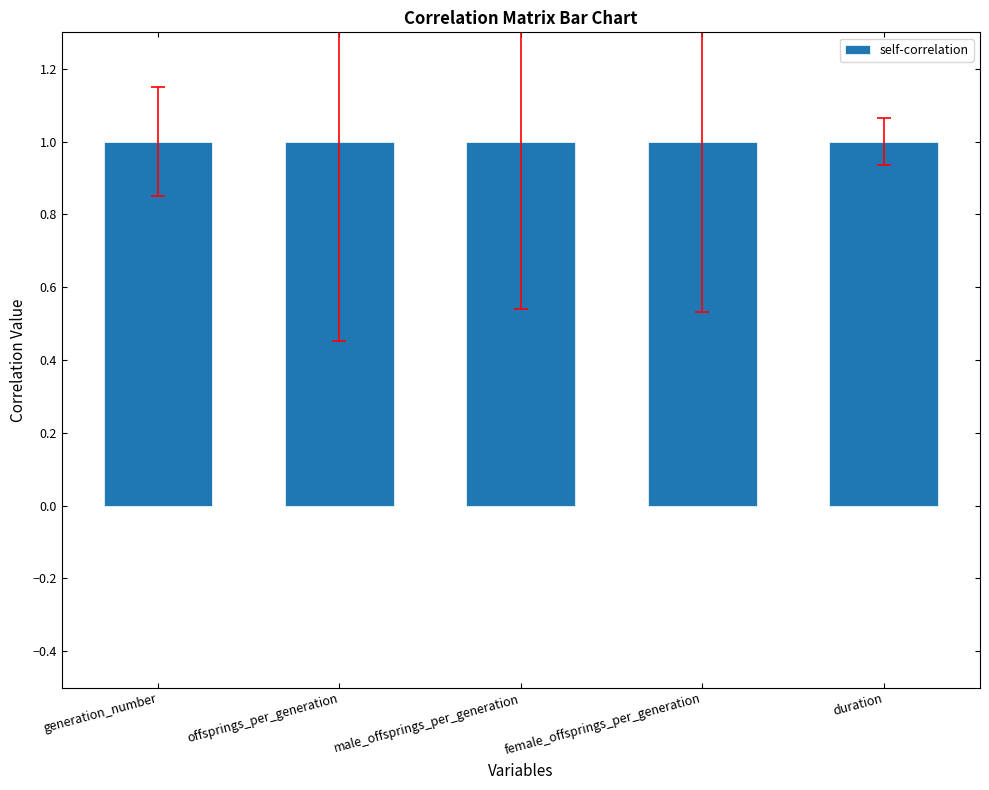

How many data points does each series have?

5